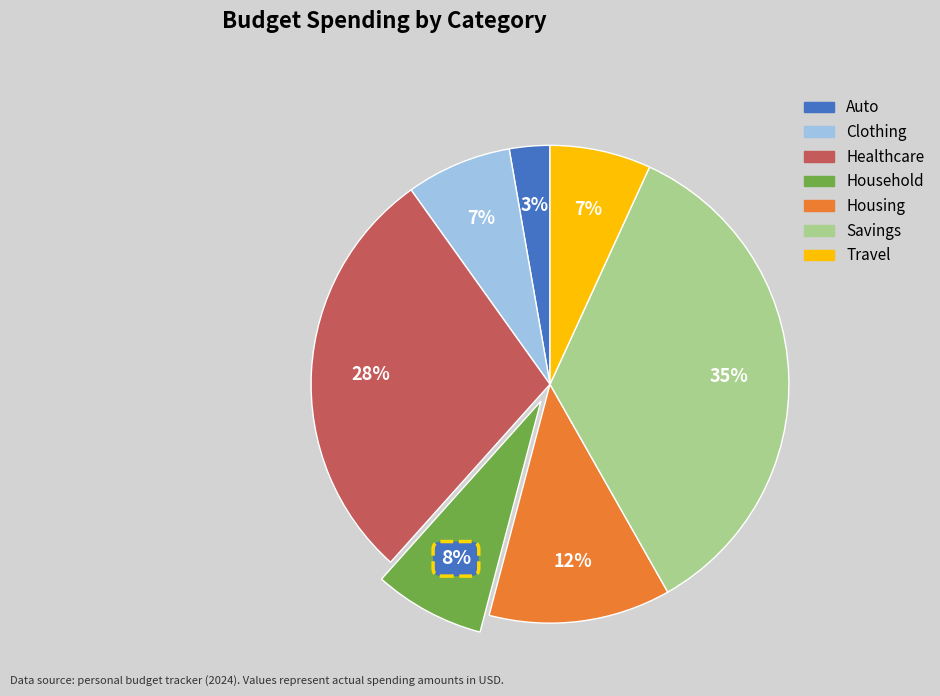

Which slice is the smallest?

Auto